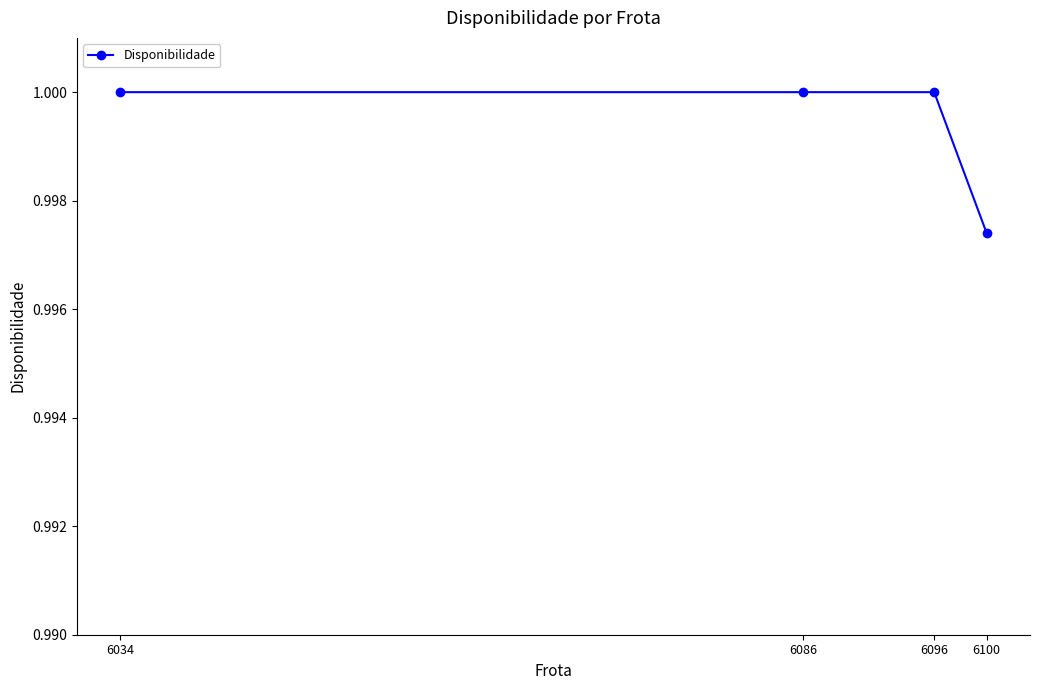

At which category does the chart reach its minimum across all series?

6100